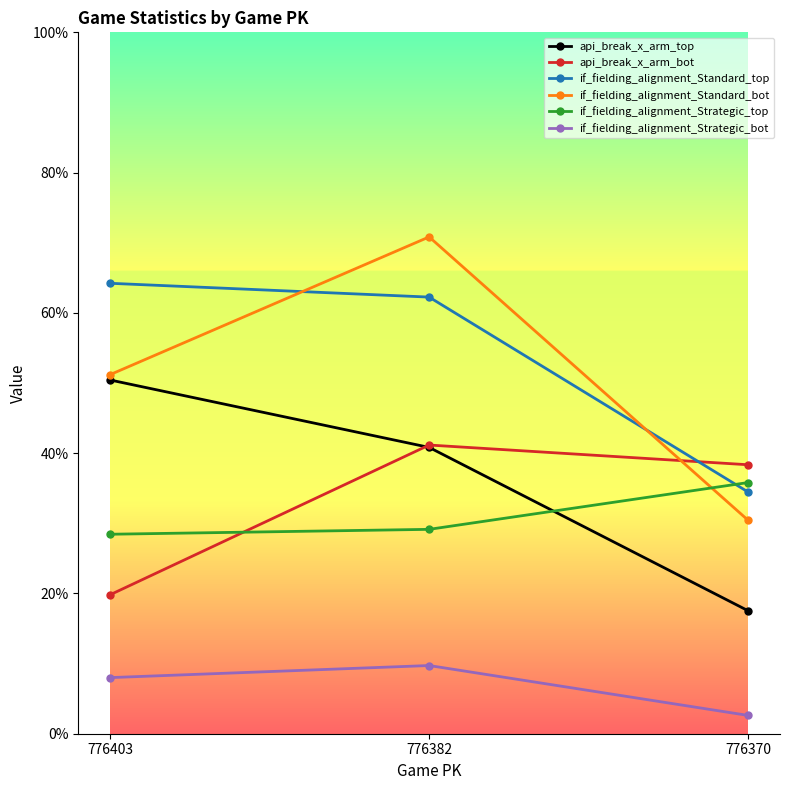

Does the chart have visible grid lines?

No